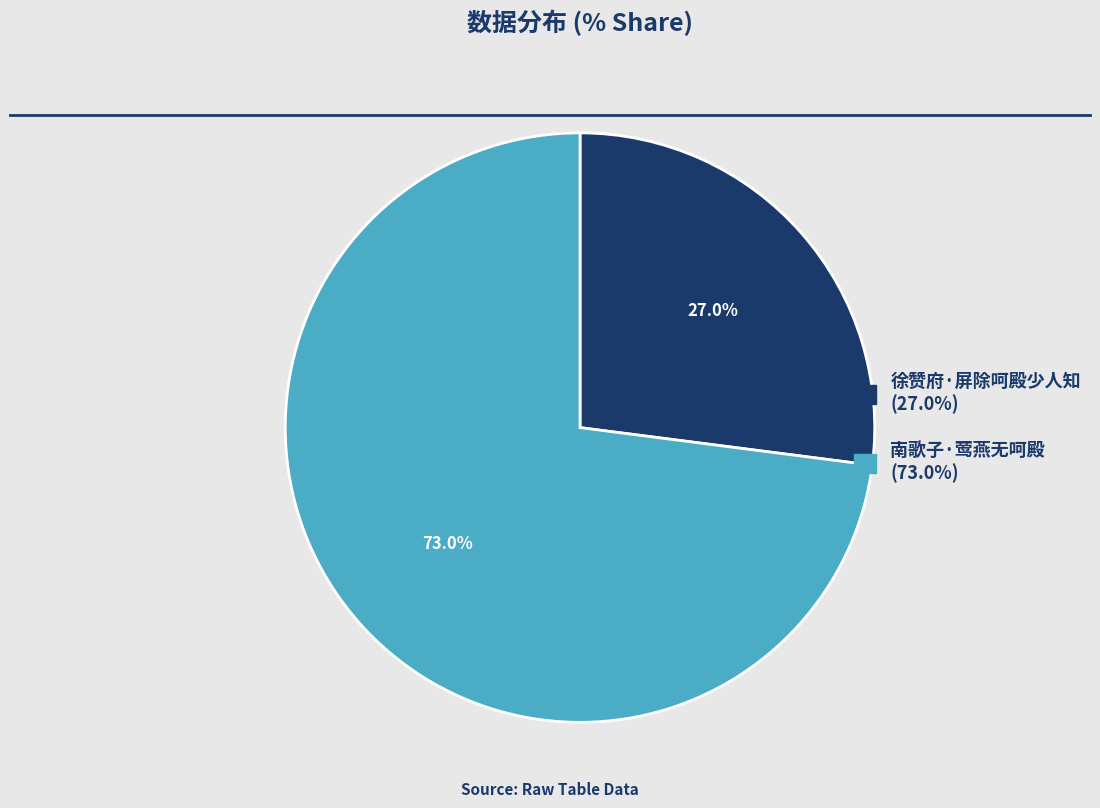

True or false: 徐赞府·屏除呵殿少人知 accounts for 36% of the total.

False